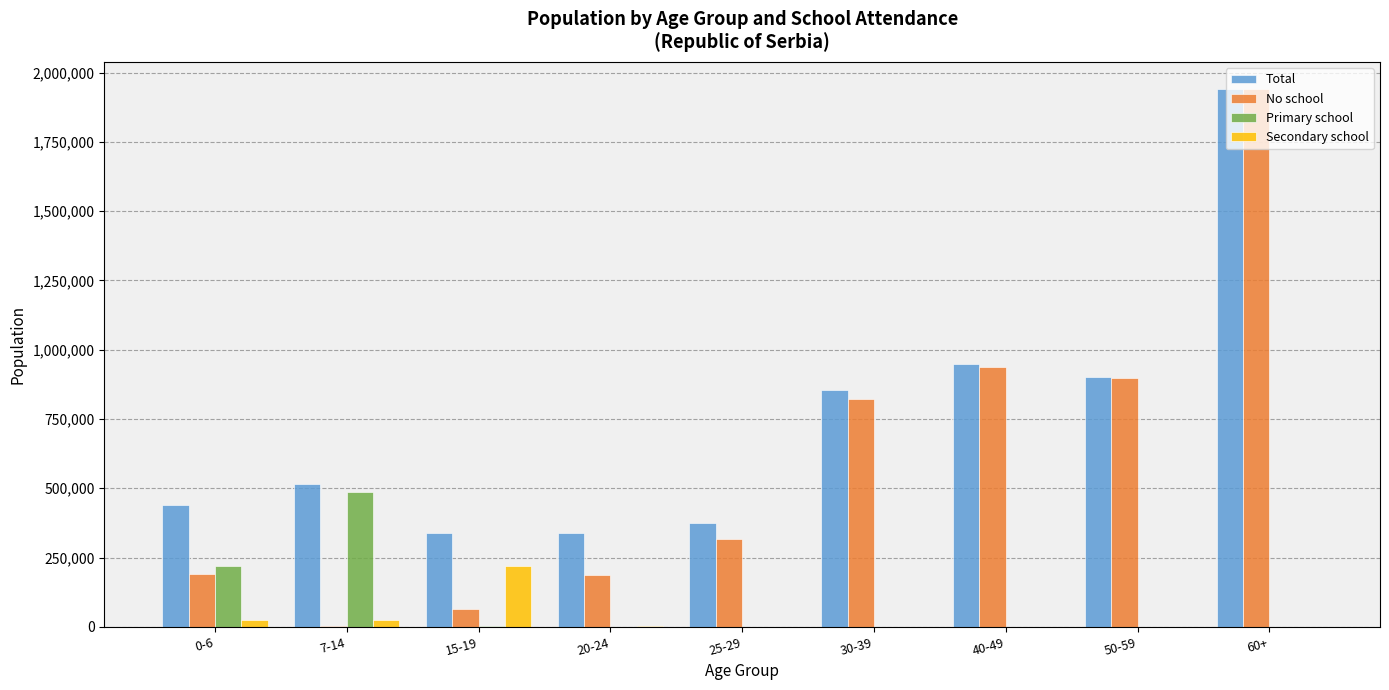

Which series has the largest total across all categories?

Total